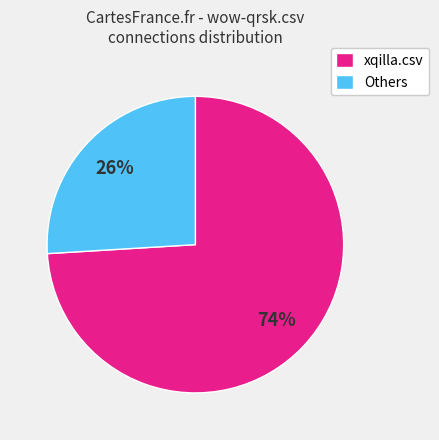

Rank the categories by value from lowest to highest.

Others, xqilla.csv